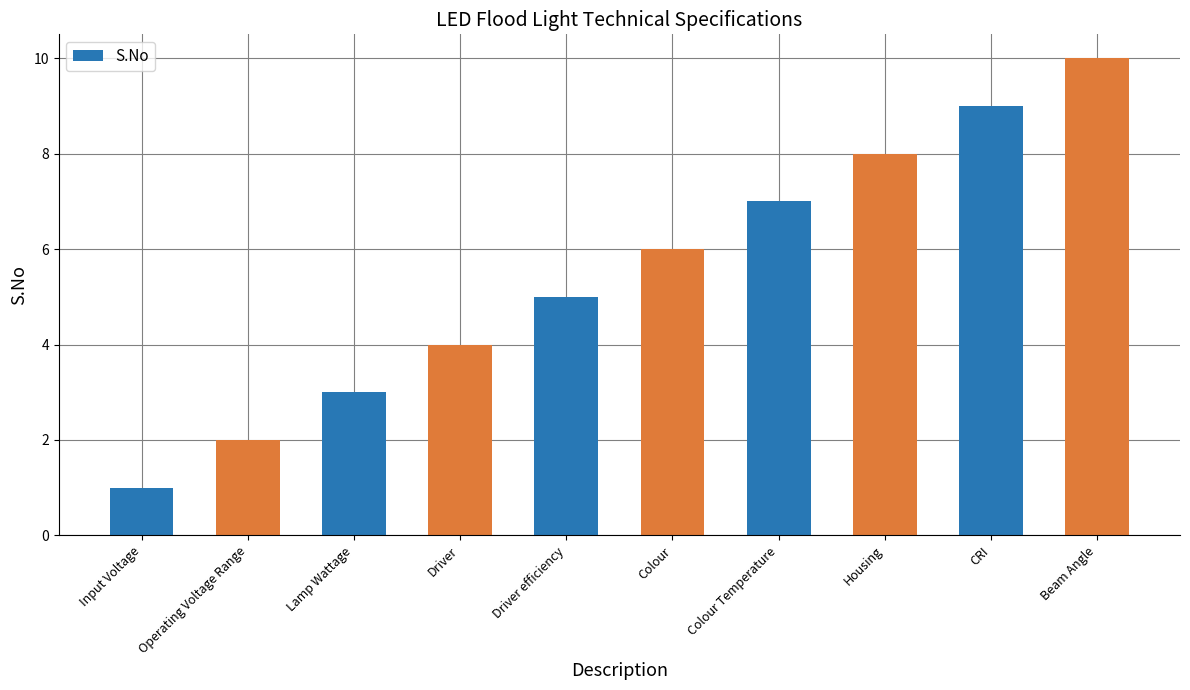

Which label corresponds to the largest value in the chart?

Beam Angle